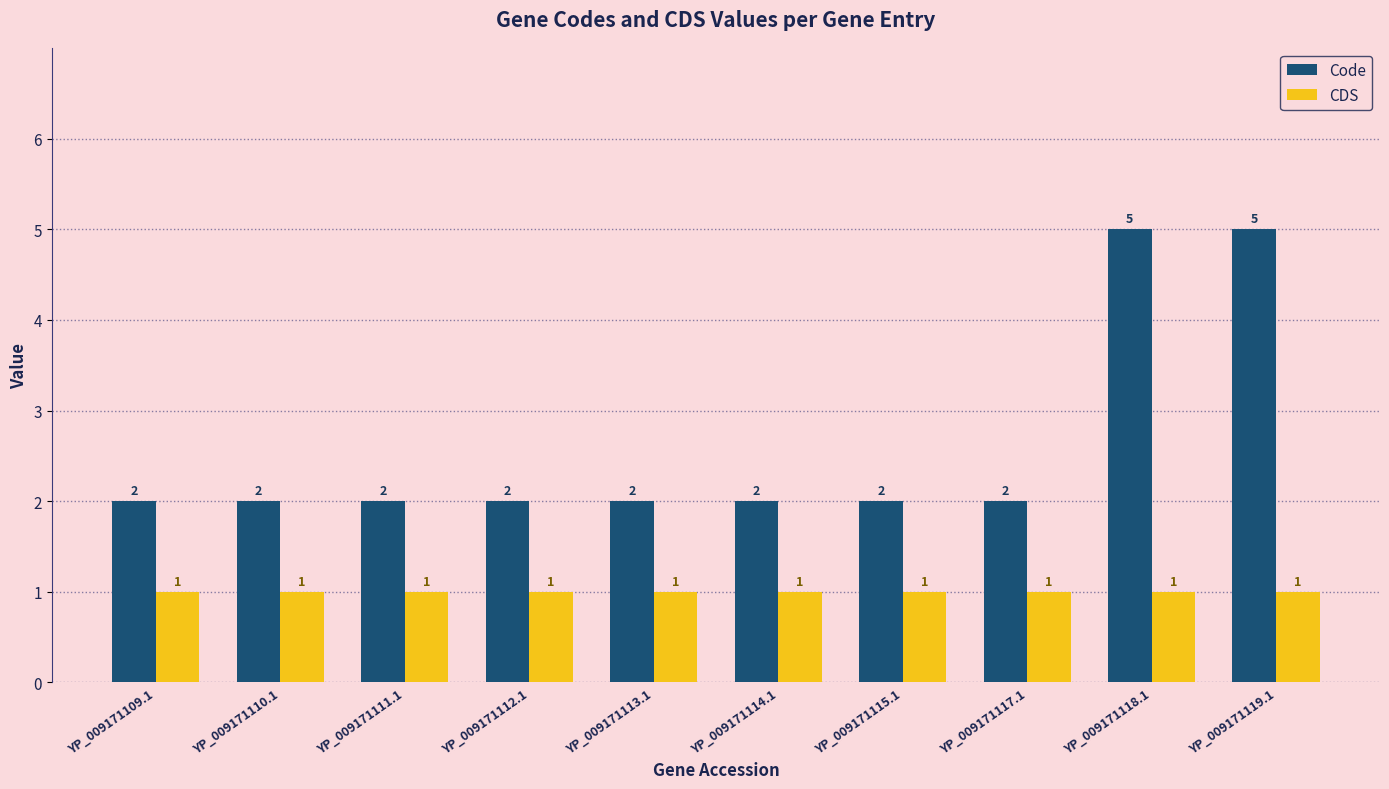

What is the difference between the maximum and second lowest values in the Code series?

3